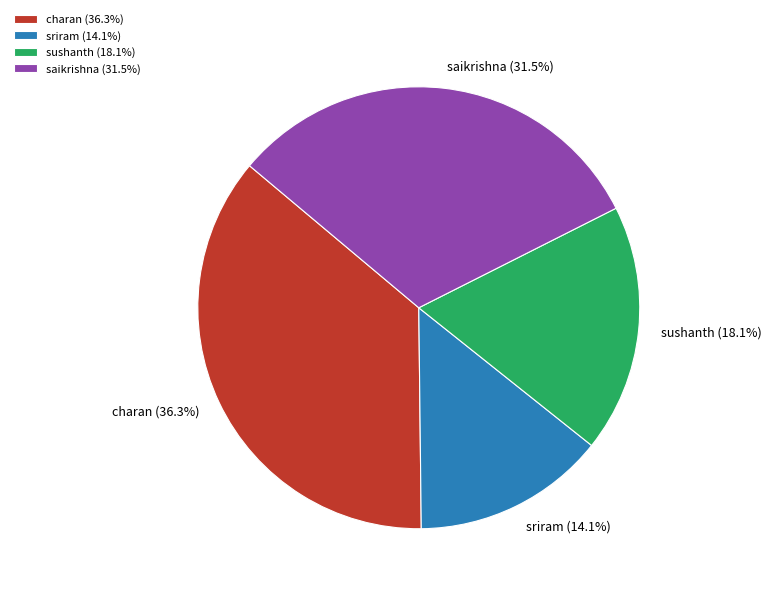

Is it true that sriram is 14% of the pie?

True